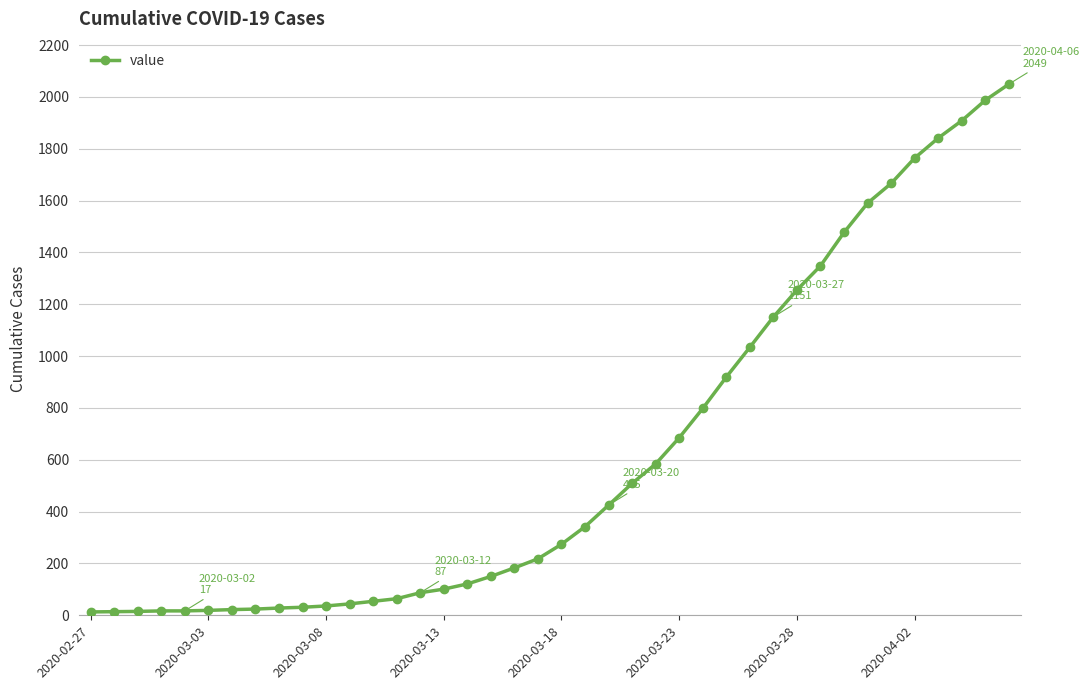

What is the sum of all values?

24864